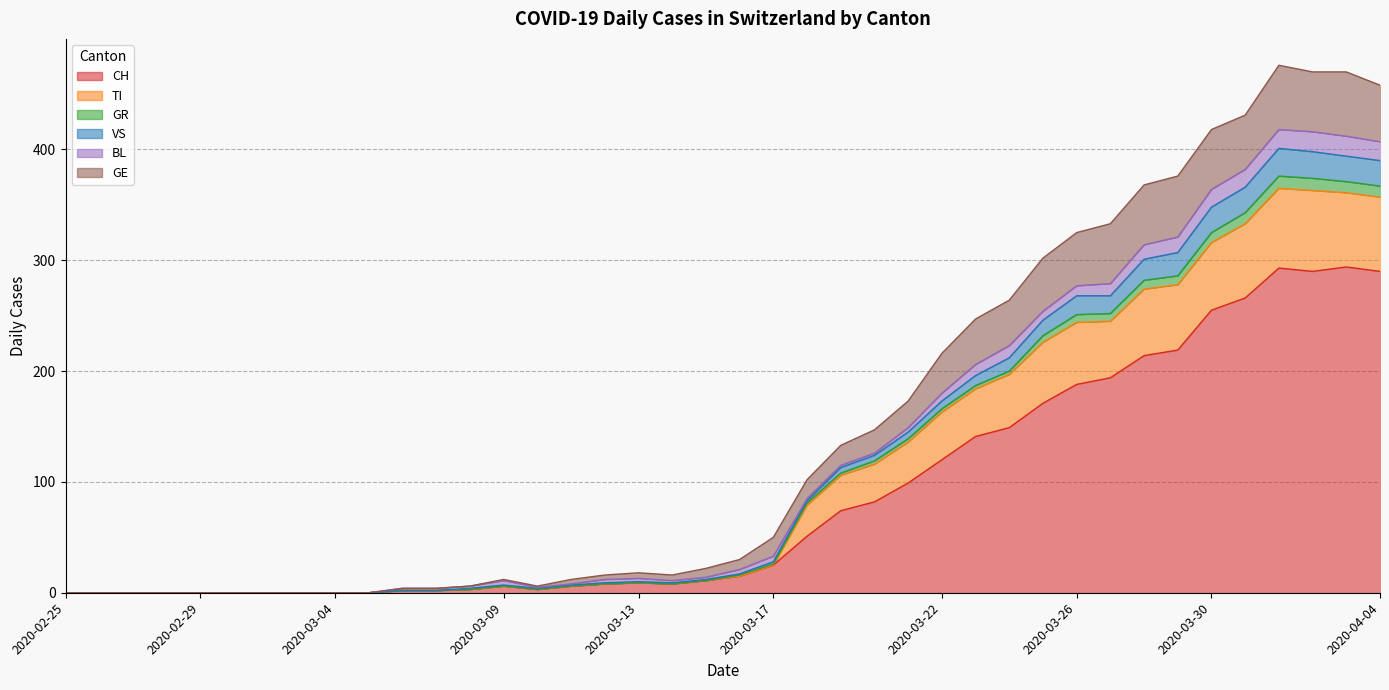

Is it true that CH equals 8 at 2020-03-12?

True